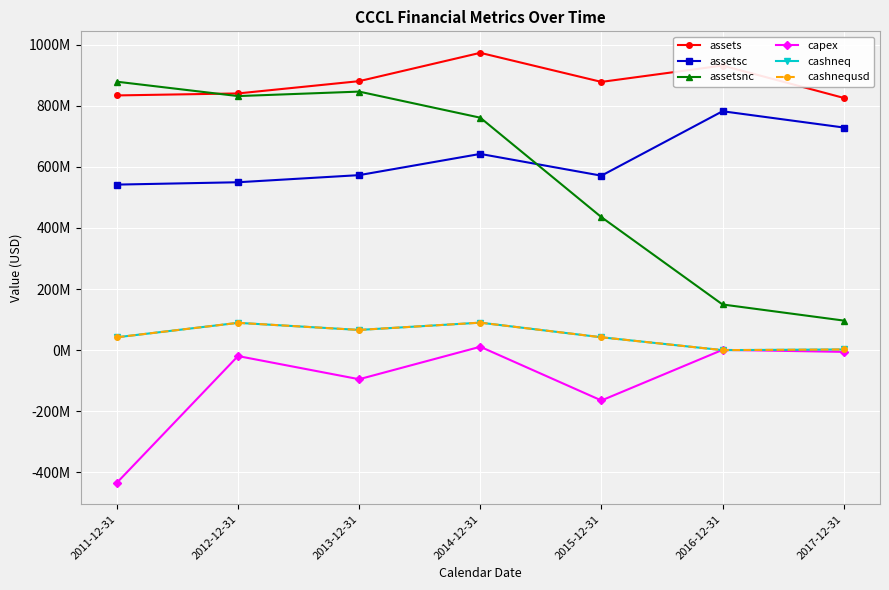

At 2012-12-31, list the series in order from largest to smallest.

assets, assetsnc, assetsc, cashneq, cashnequsd, capex